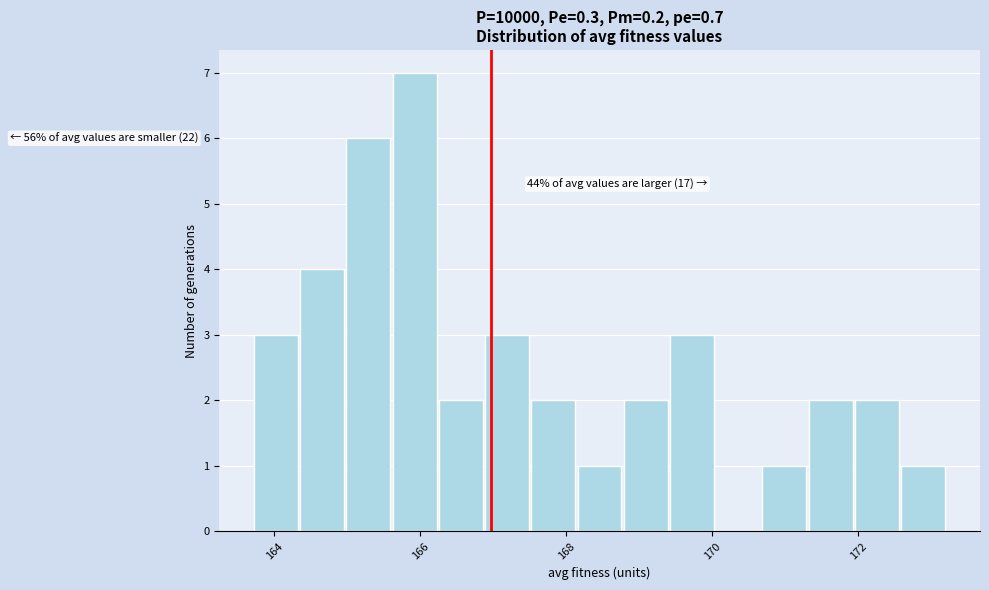

Around what value on the x-axis is the tallest bar? Give the approximate position of its centre, as read against the axis.

166.0